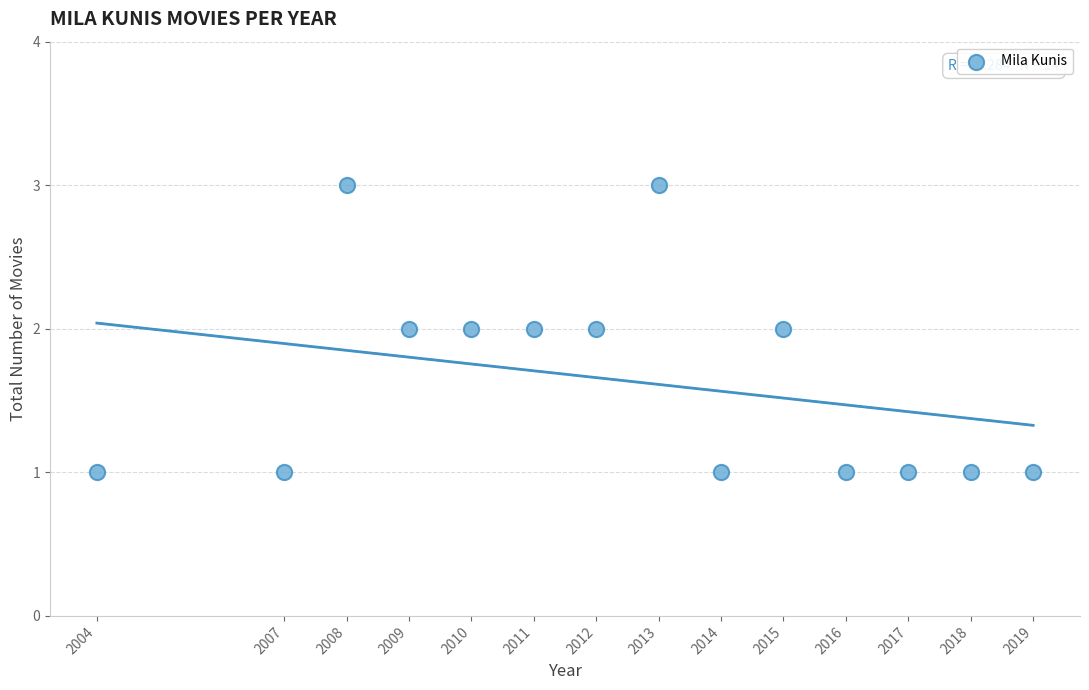

What is the range of X values (max minus min)?

15